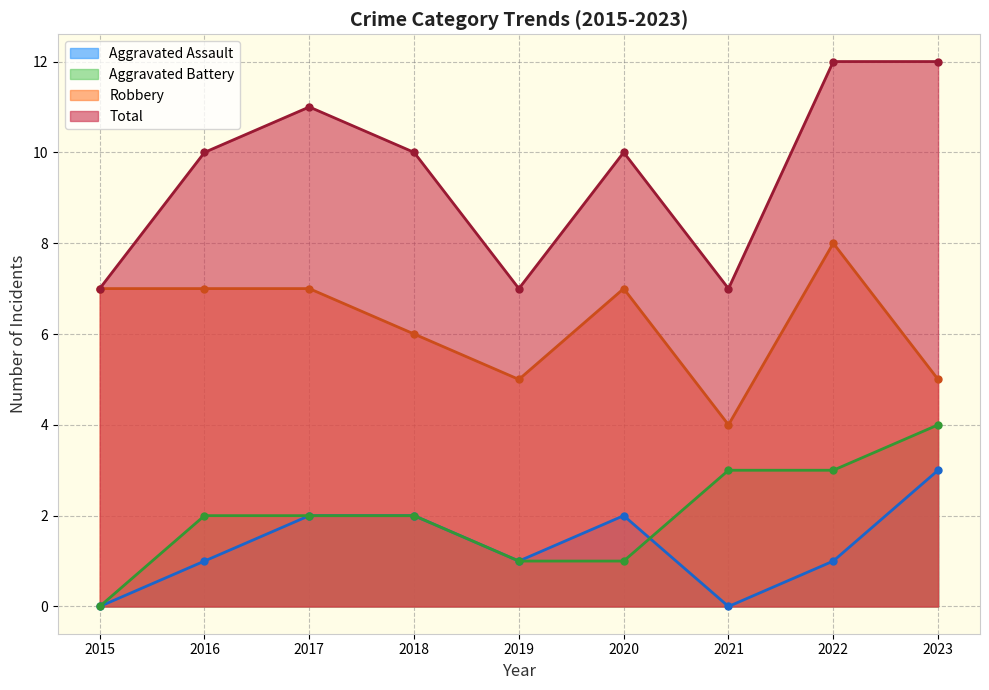

The value of Total at 2021 is 7. True or false?

True